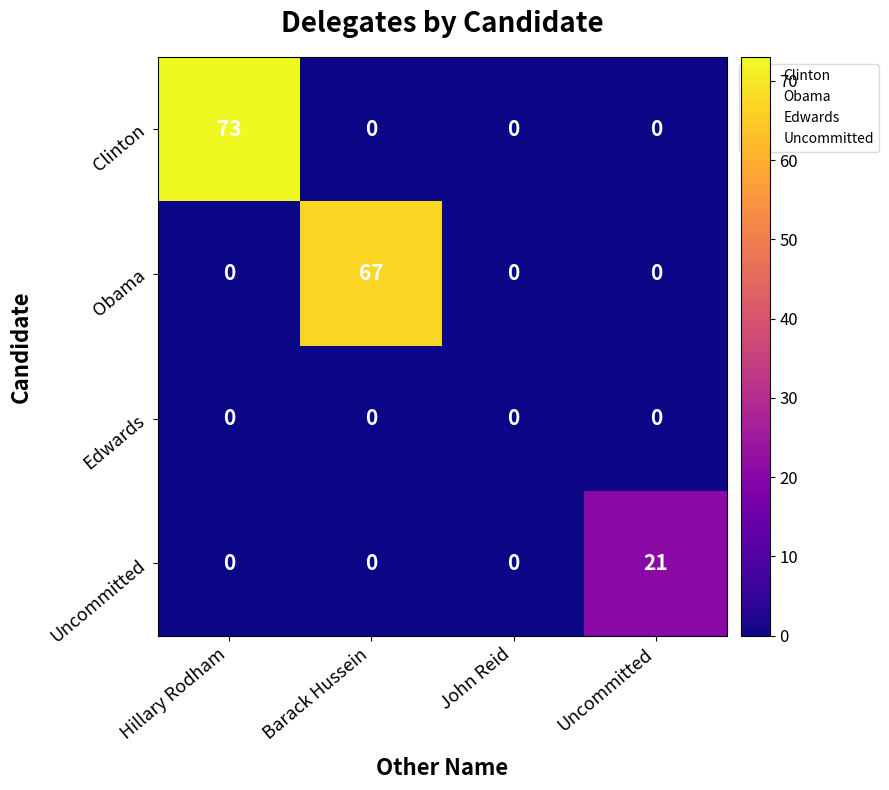

Which category has the highest value in the Clinton series?

Hillary Rodham